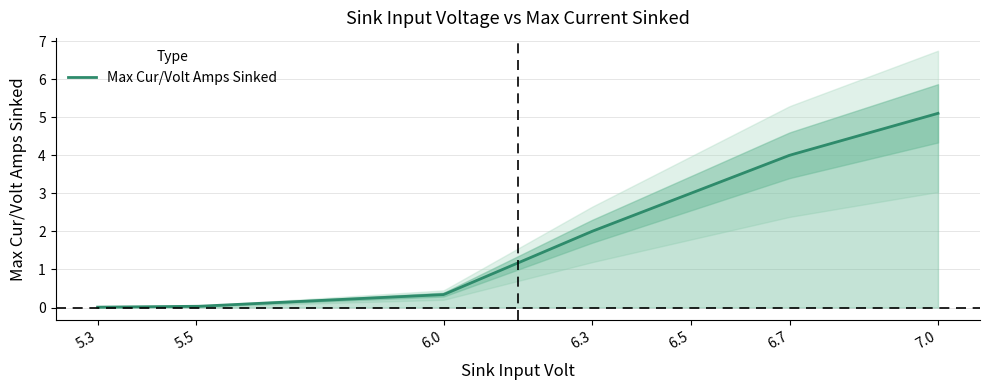

Which has a higher value, 6.3 or 6.0?

6.3